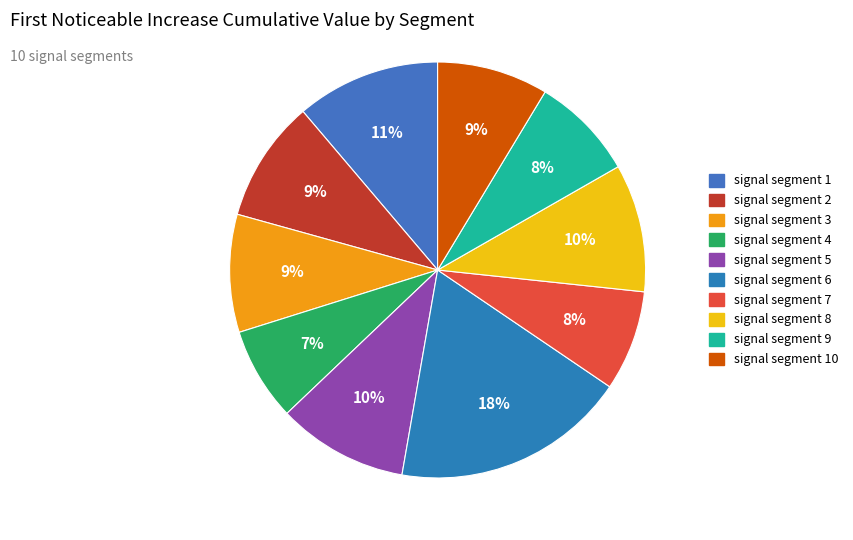

What is the largest slice in the pie chart?

signal segment 6